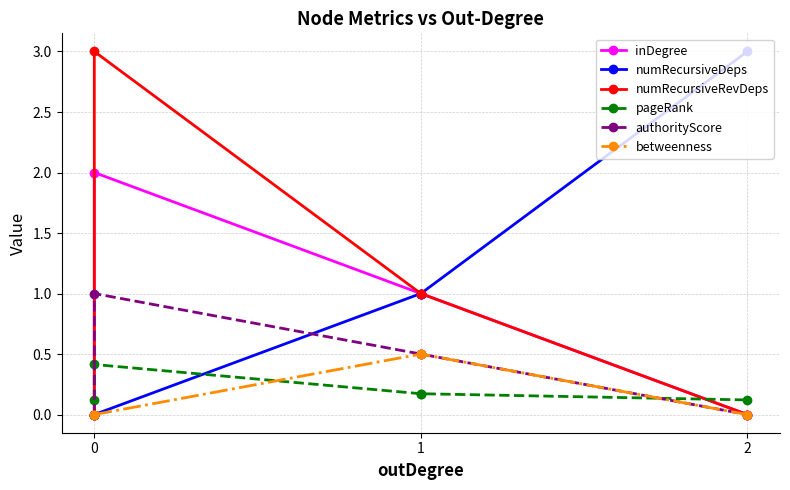

Is it true that authorityScore equals 1.6 at 0?

False